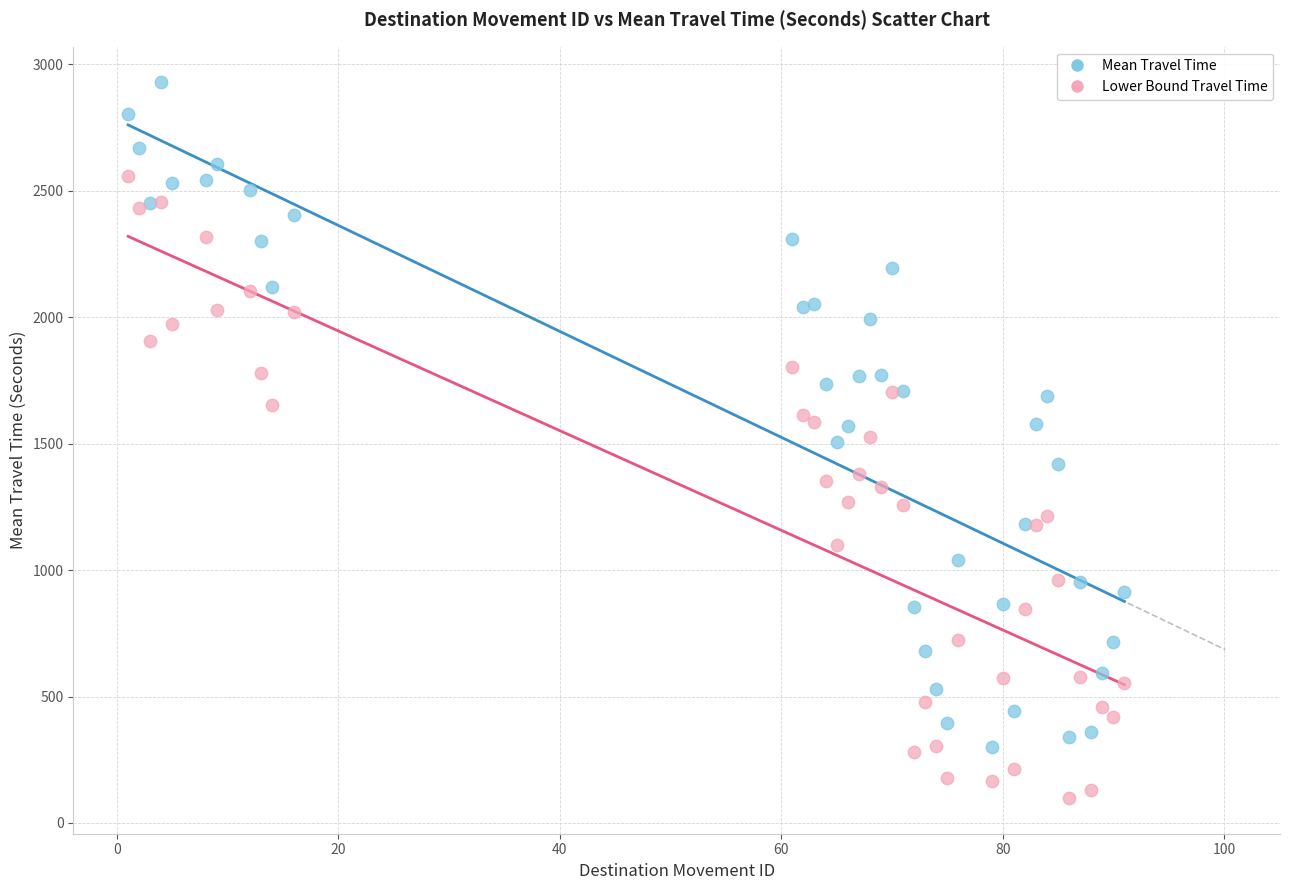

What are all the series names shown in the legend?

Mean Travel Time, Lower Bound Travel Time